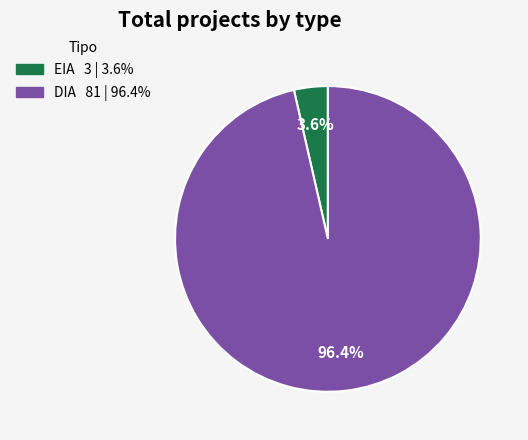

To the nearest percent, what percentage of the pie is EIA?

4%